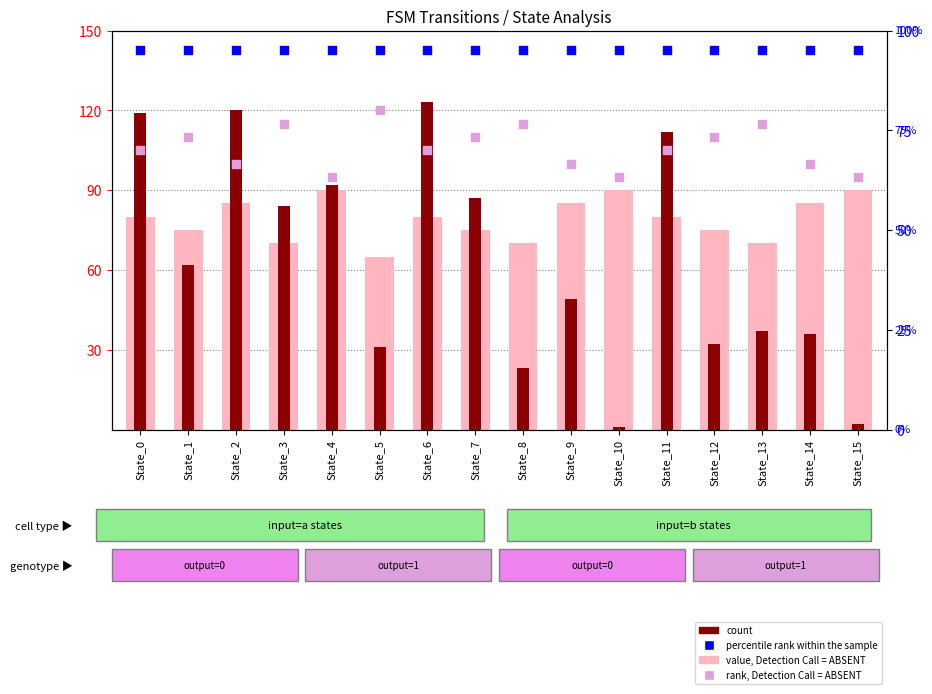

At which category is the sum across all series the highest?

State_6